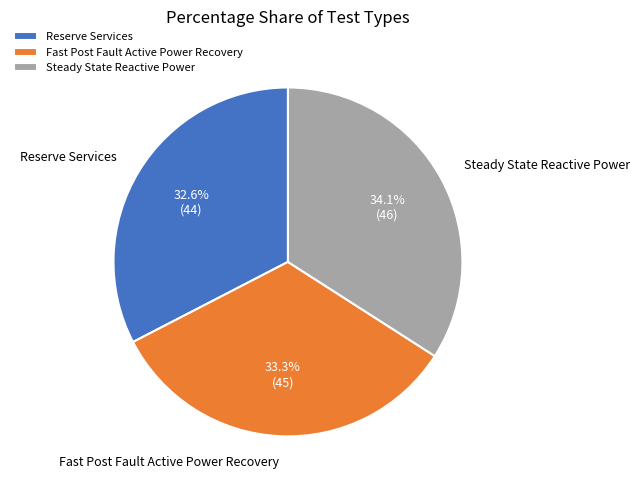

Do Reserve Services and Steady State Reactive Power together represent more than half of the pie?

Yes